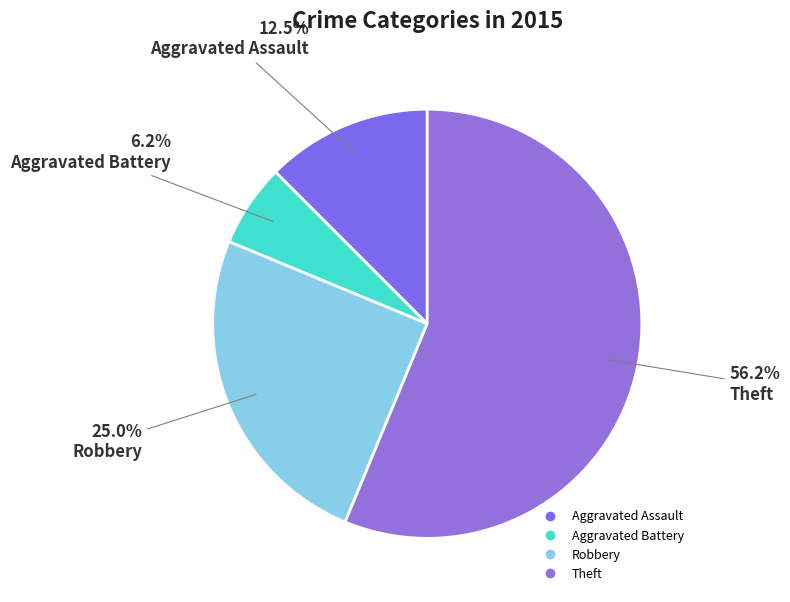

To the nearest percent, what portion does Robbery represent?

25%